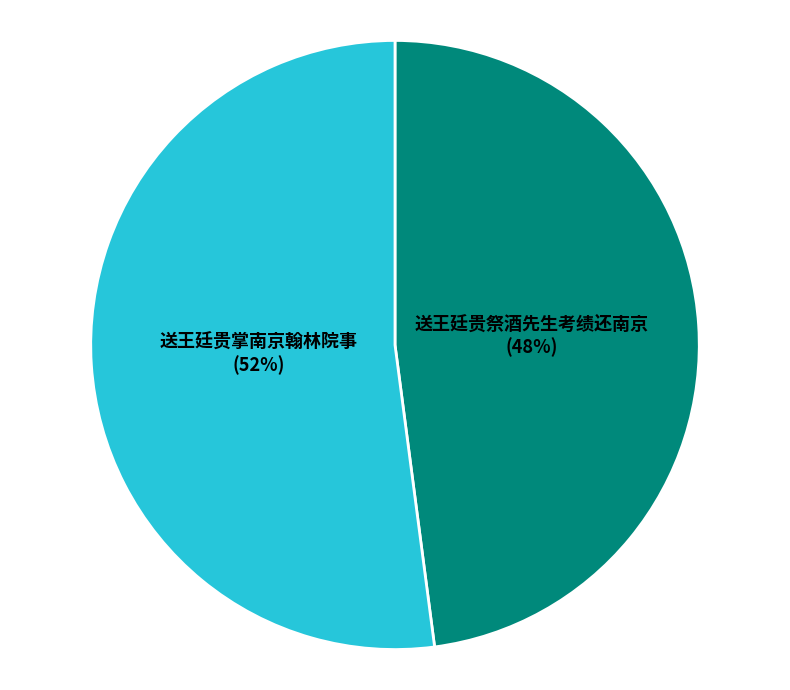

Which category has the smallest portion of the pie?

送王廷贵祭酒先生考绩还南京